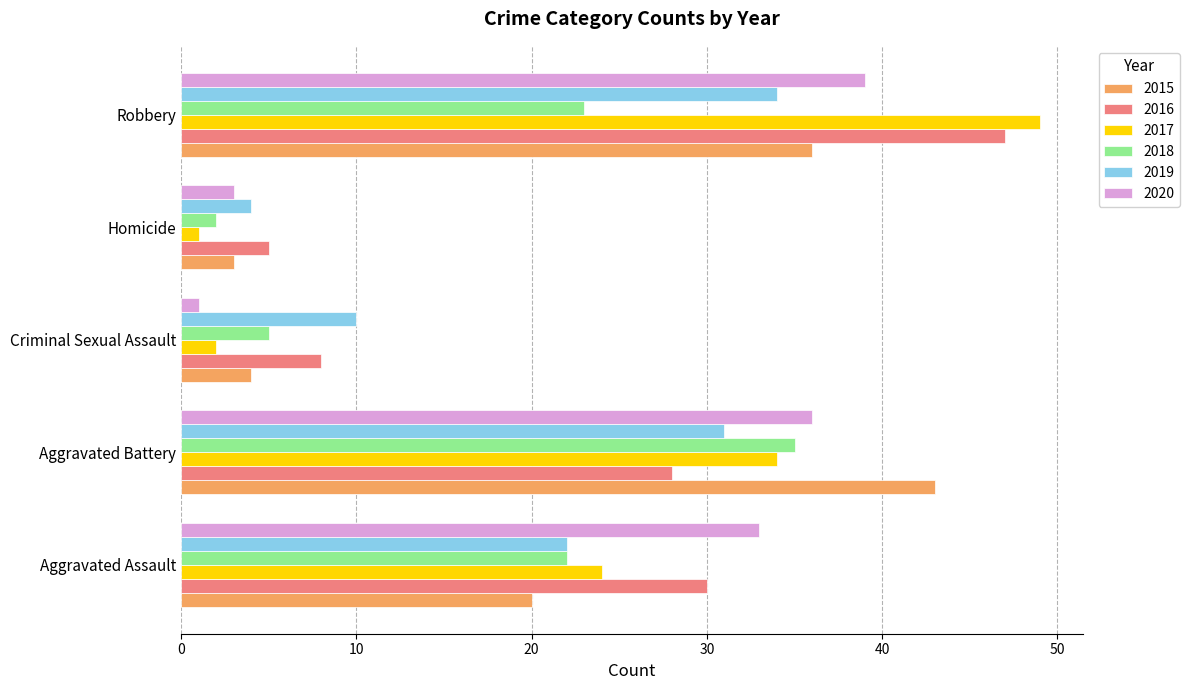

What is the minimum value for 2015?

3